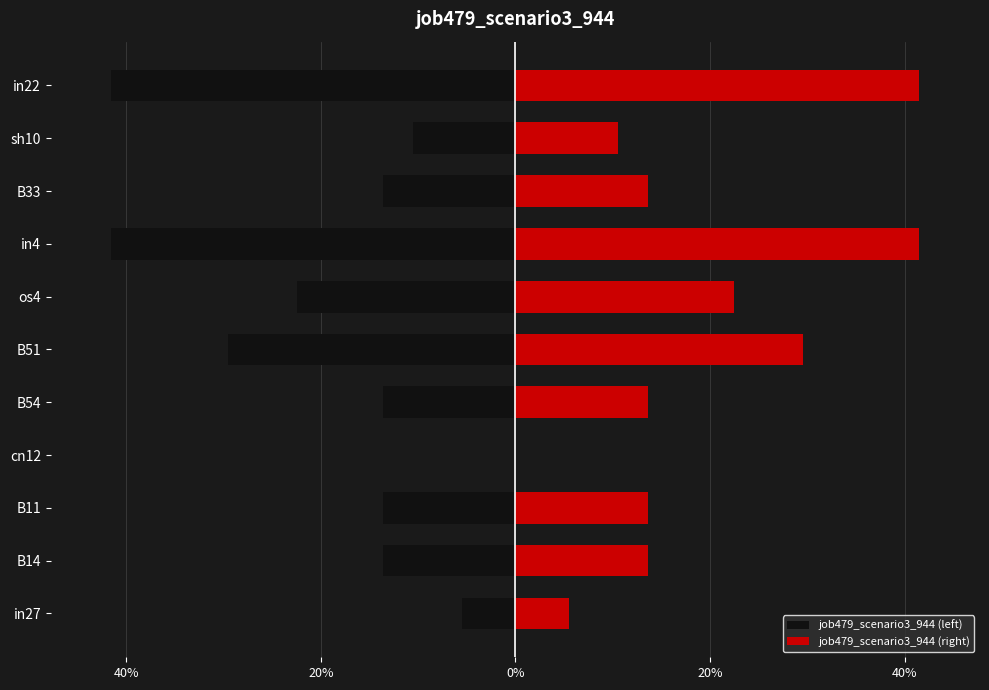

Reading left to right, extract all data points from this chart.

job479_scenario3_944 (left): -0.1	-0.1	-0.1	0.0	-0.1	-0.3	-0.2	-0.4	-0.1	-0.1	-0.4
job479_scenario3_944 (right): 0.1	0.1	0.1	0.0	0.1	0.3	0.2	0.4	0.1	0.1	0.4